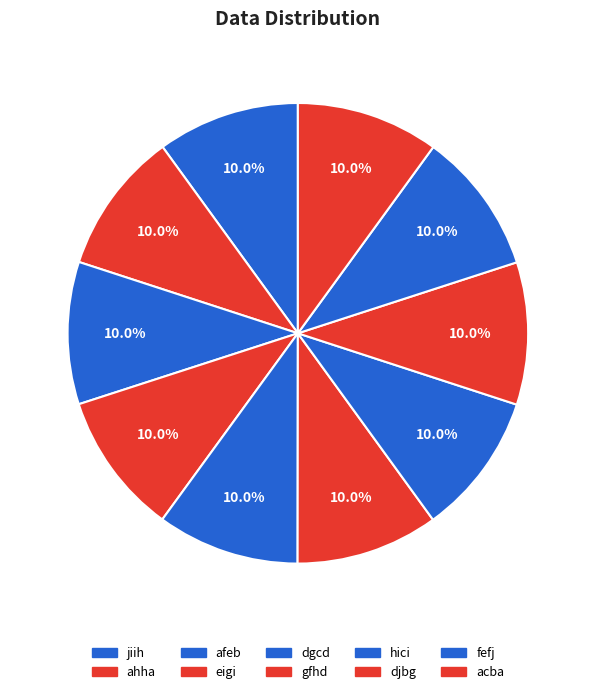

Is the sum of djbg and acba greater than half?

No